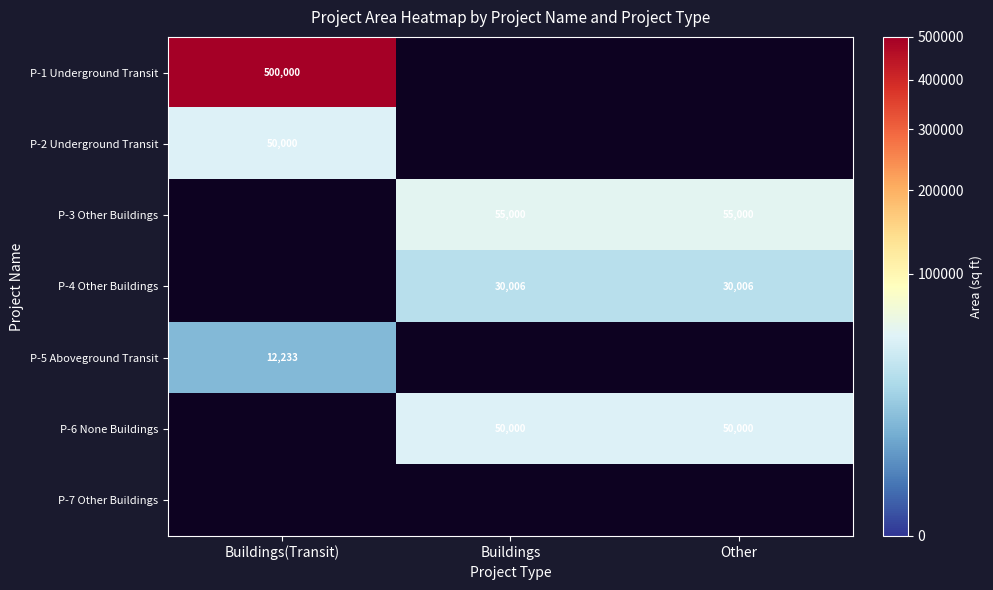

What is the maximum value shown in the chart?

500000.0